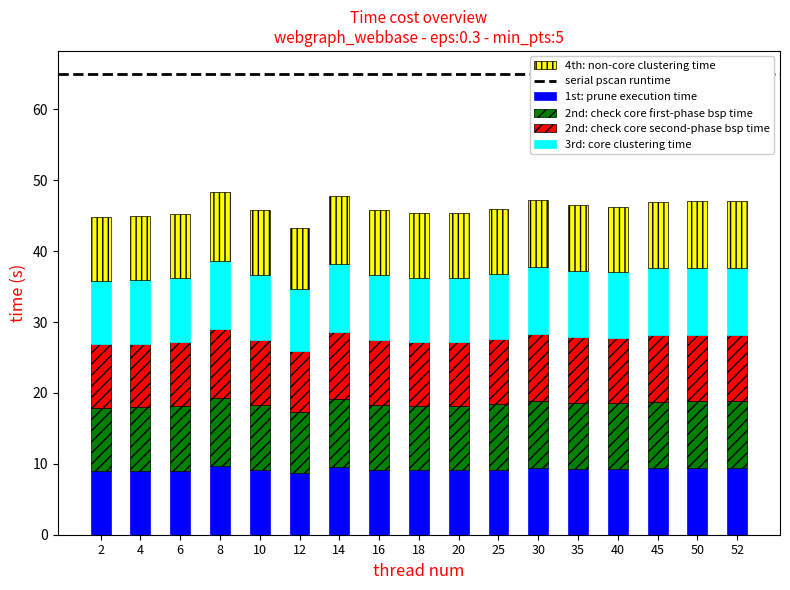

Count the number of categories in the chart.

17